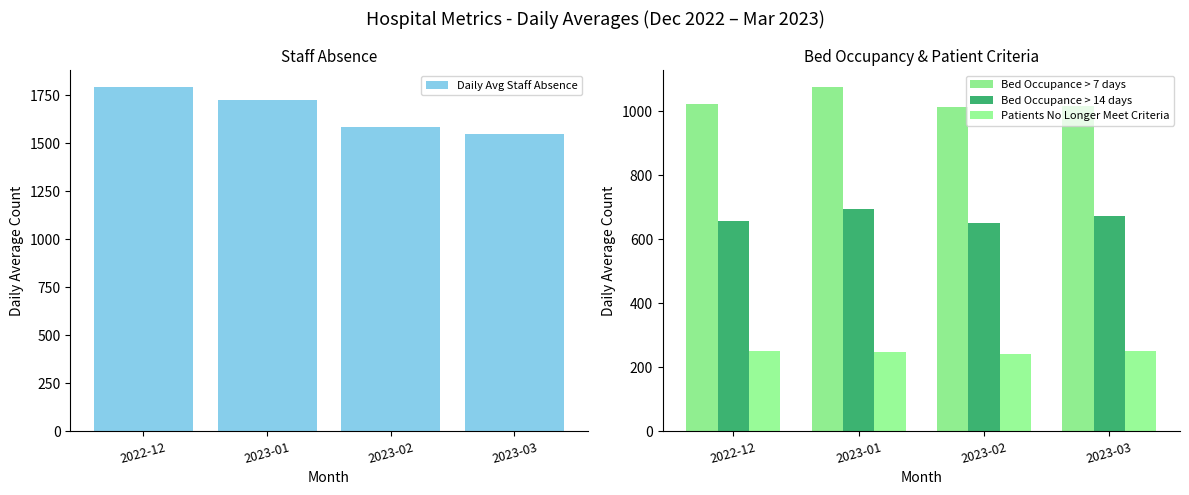

How many data points in Patients No Longer Meet Criteria are less than 251?

2